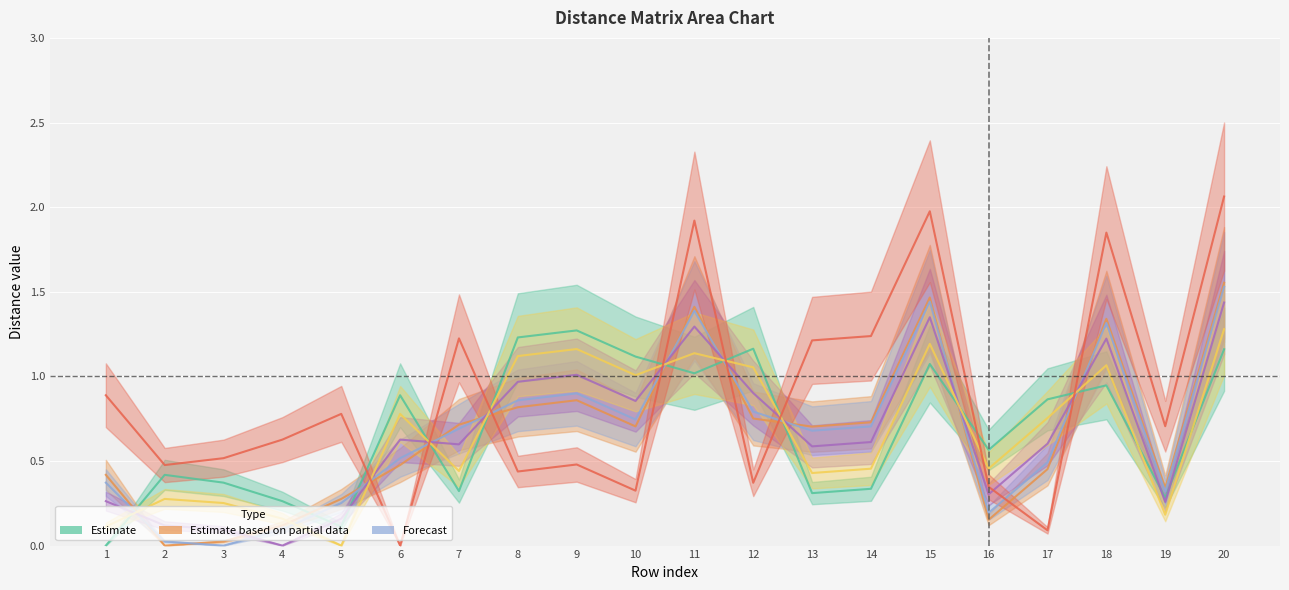

What is the value of the col_6 point at the 13th from the left?

1.2